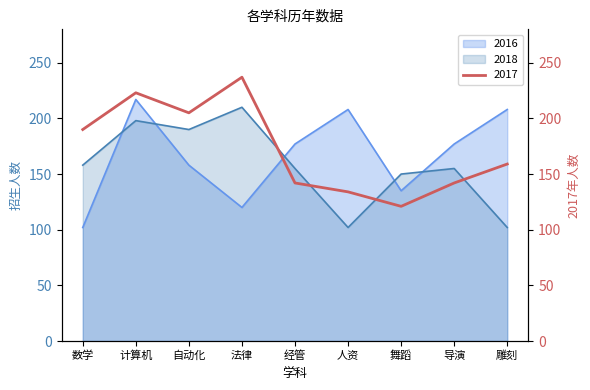

The value of 2018 at 数学 is 50. True or false?

False